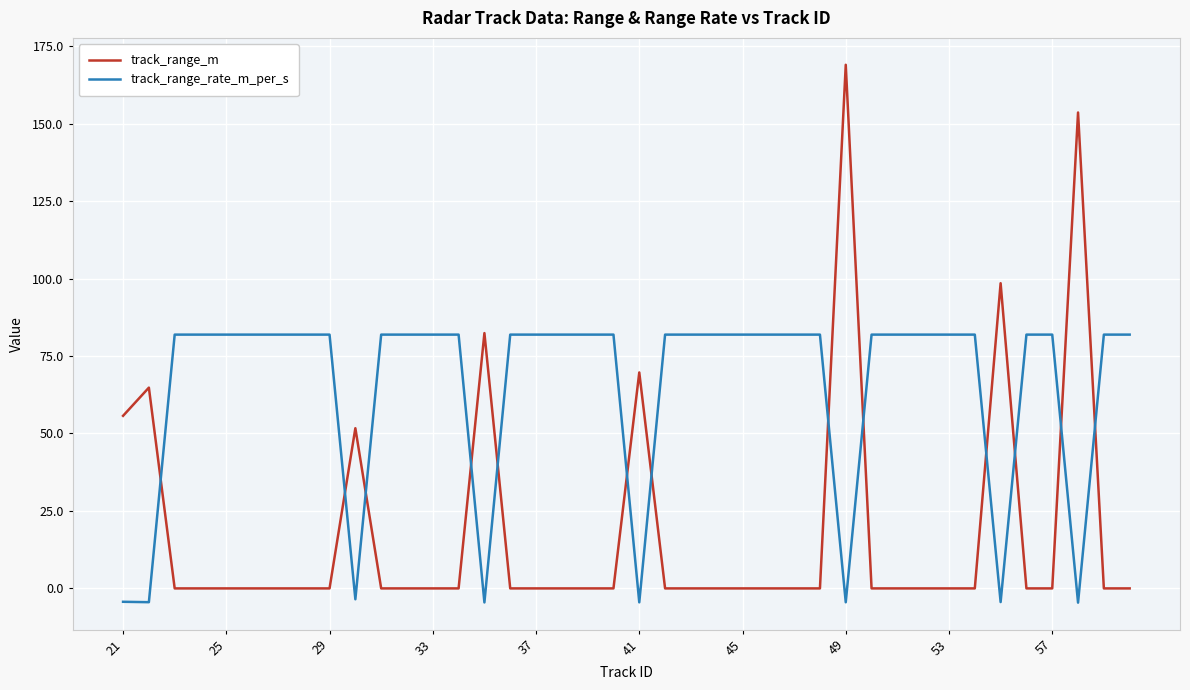

Which series has the widest spread of values?

track_range_m